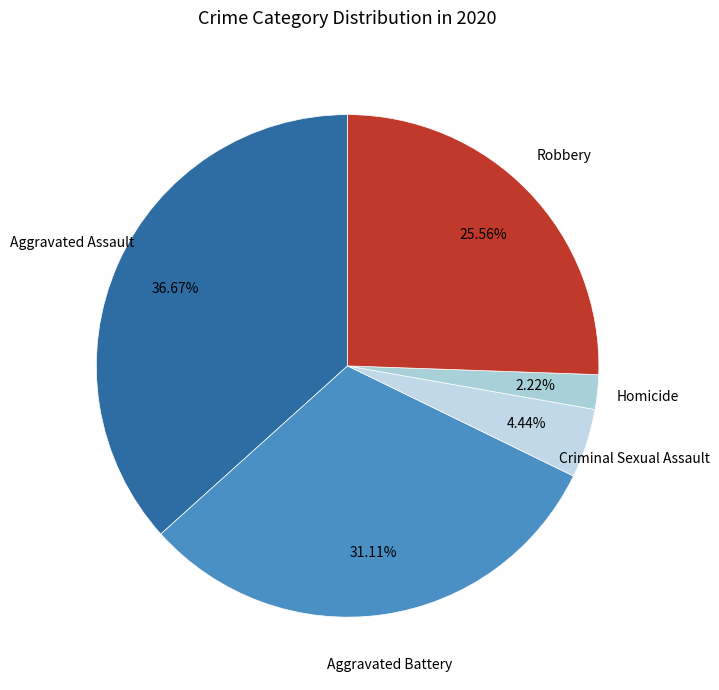

Count the number of slices in the pie.

5